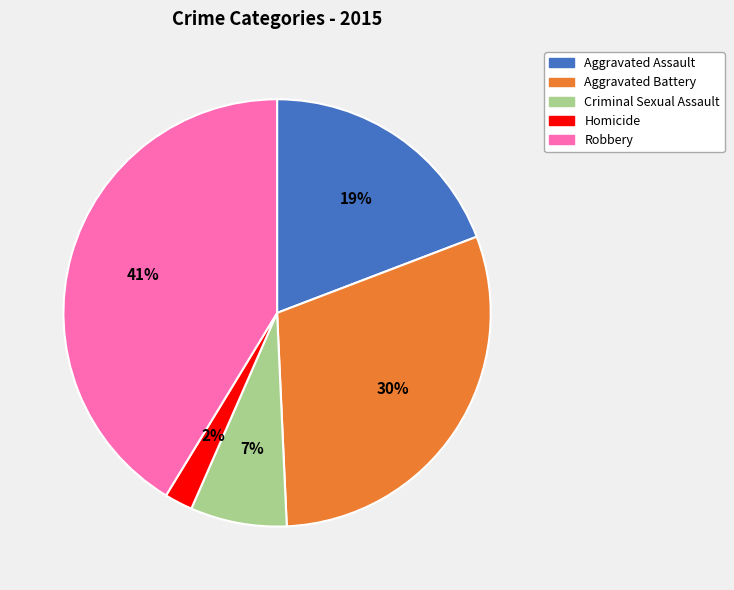

Which category has the smallest portion of the pie?

Homicide